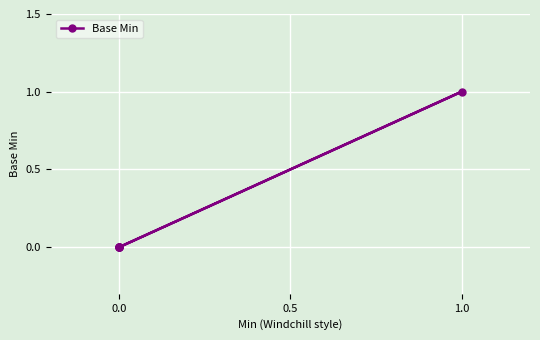

How many data points are above 0?

1